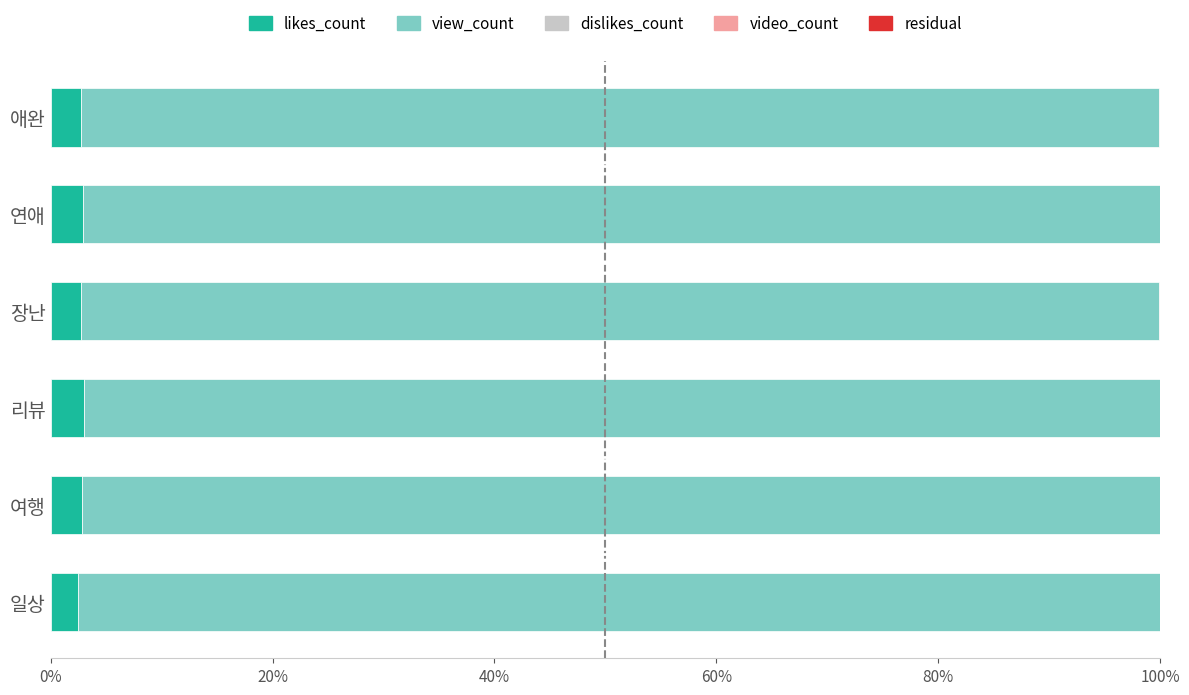

Which series has the largest range (max minus min)?

view_count